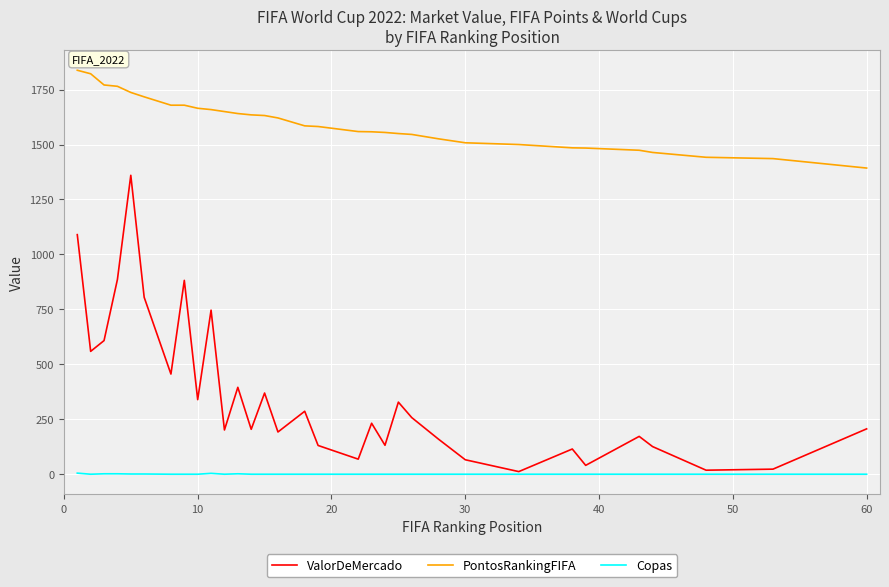

At how many categories does at least one series exceed 1700?

6